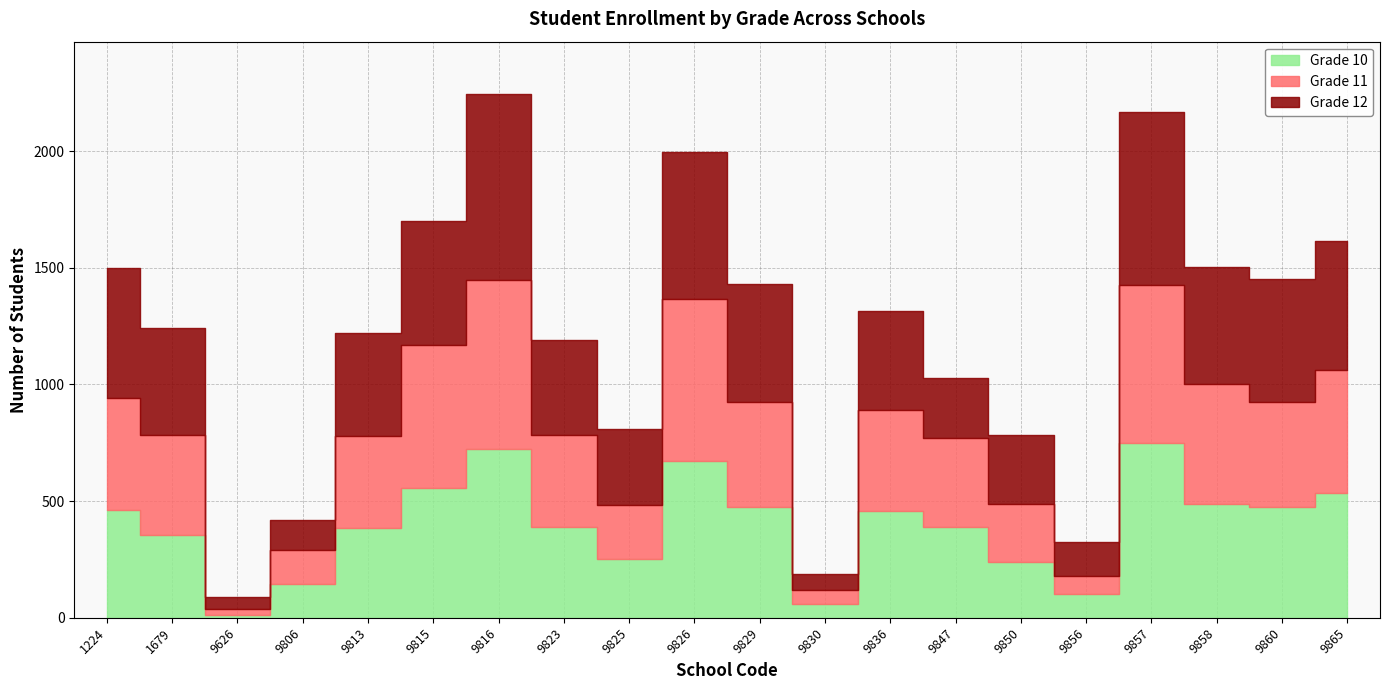

In Grade 11, how many points are lower than both neighbors (excluding endpoints)?

5